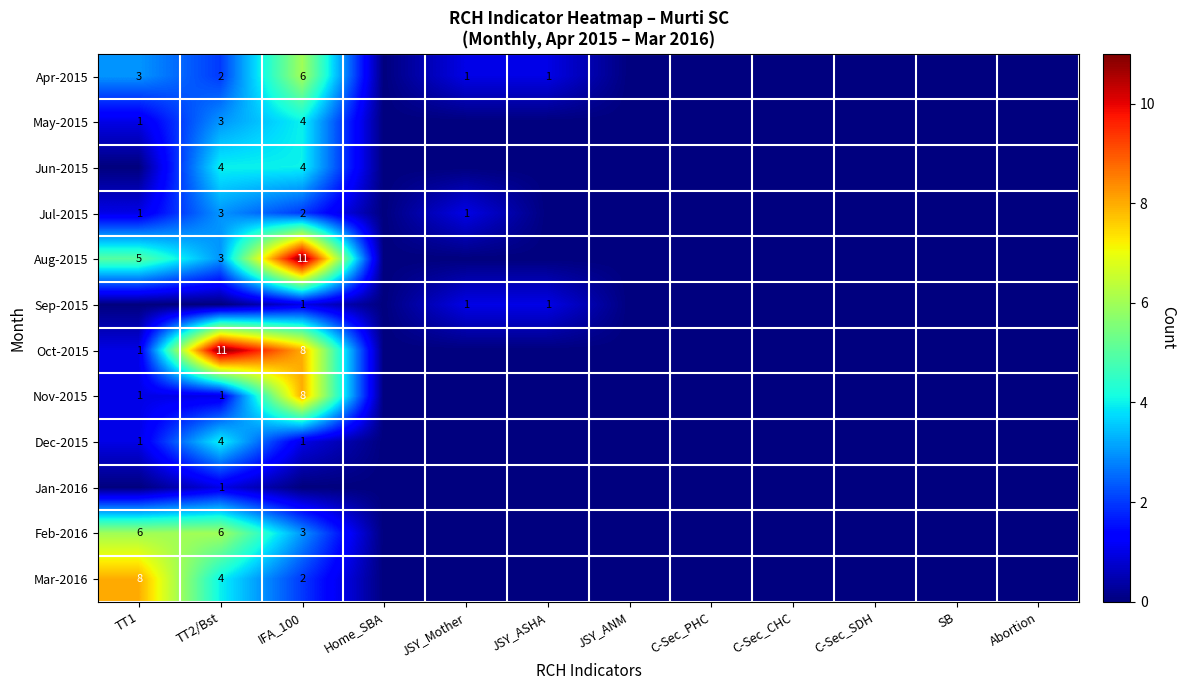

At which category does the chart reach its peak across all series?

IFA_100